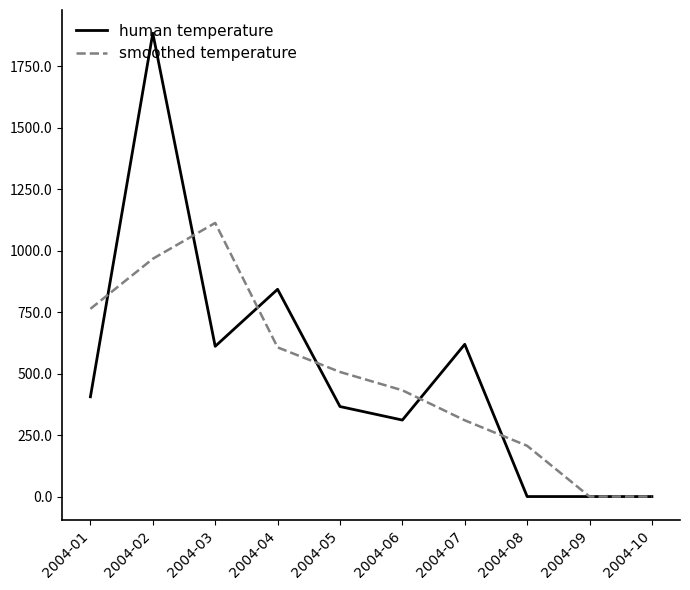

Rank the series by their maximum value, from highest to lowest.

human temperature, smoothed temperature